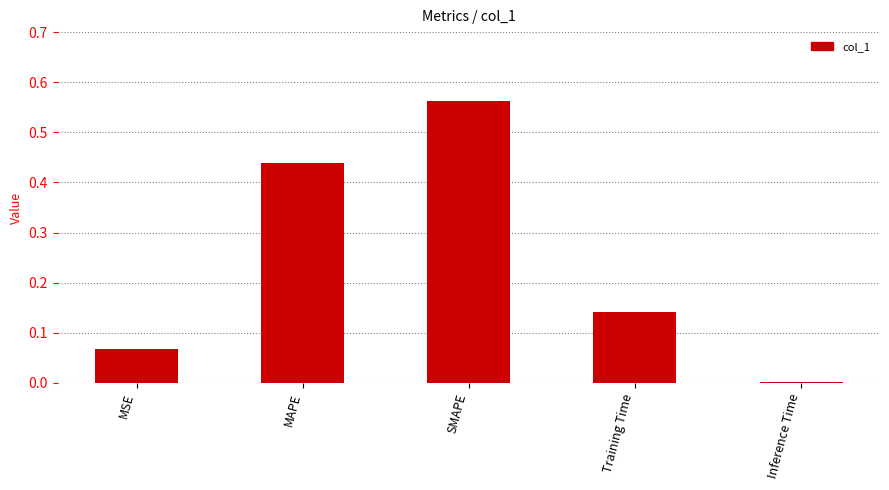

True or false: the data shows 1.0 at SMAPE.

False